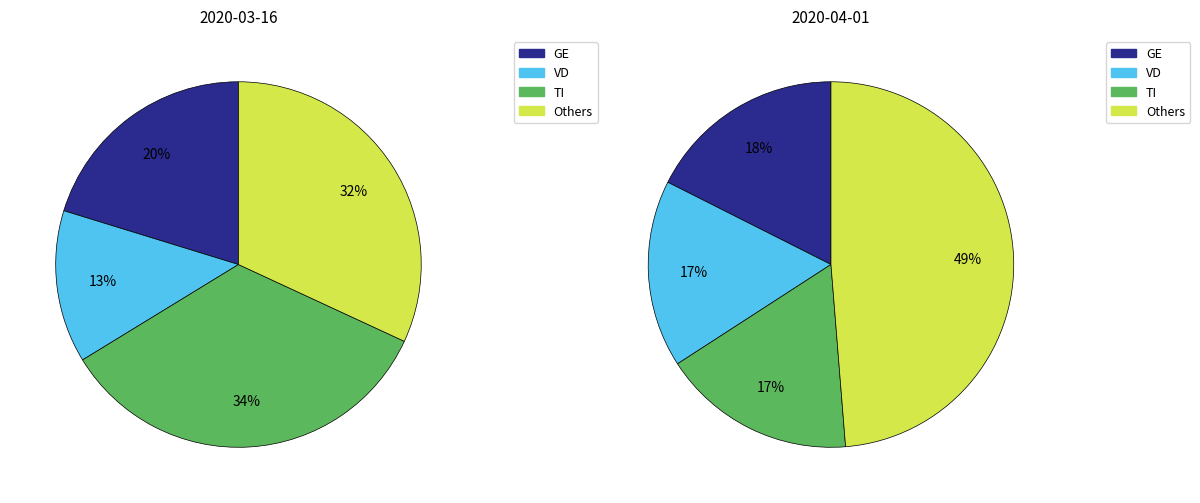

Is there any slice that represents more than half of the pie?

No